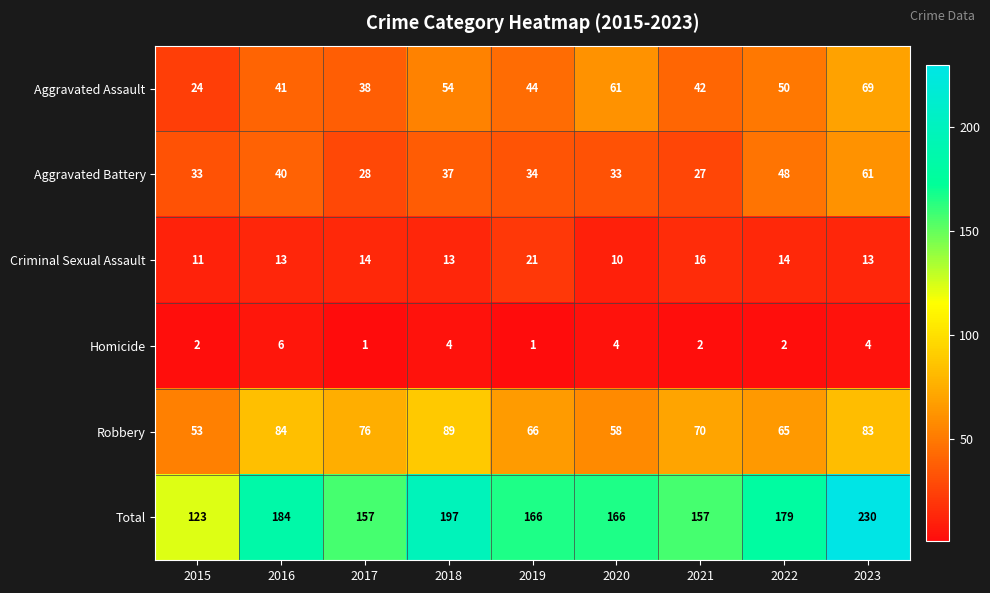

List the series in order of their peak value, lowest first.

Homicide, Criminal Sexual Assault, Aggravated Battery, Aggravated Assault, Robbery, Total